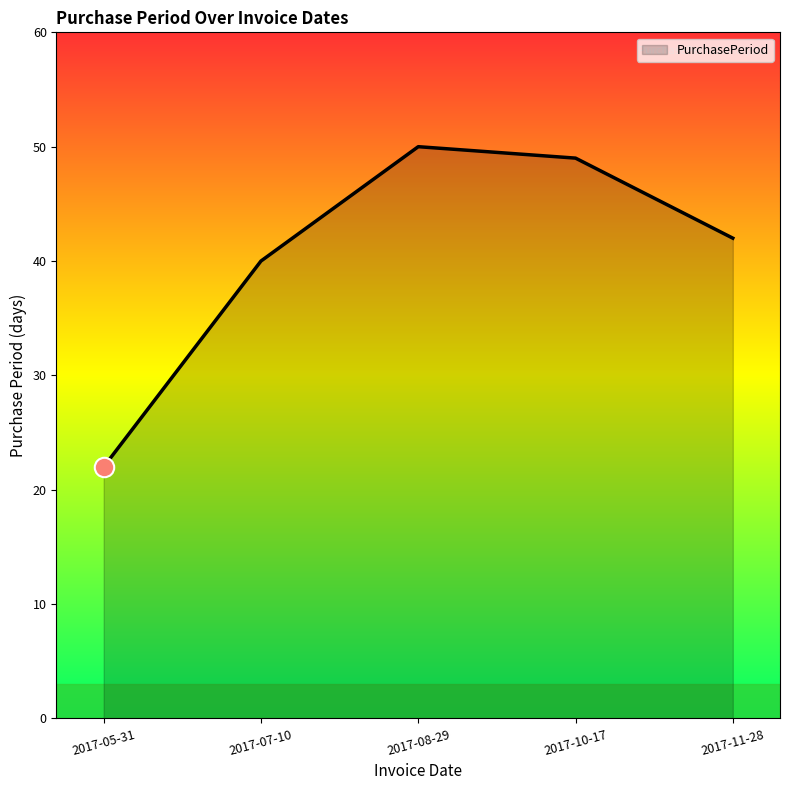

How many categories are shown in the chart?

5